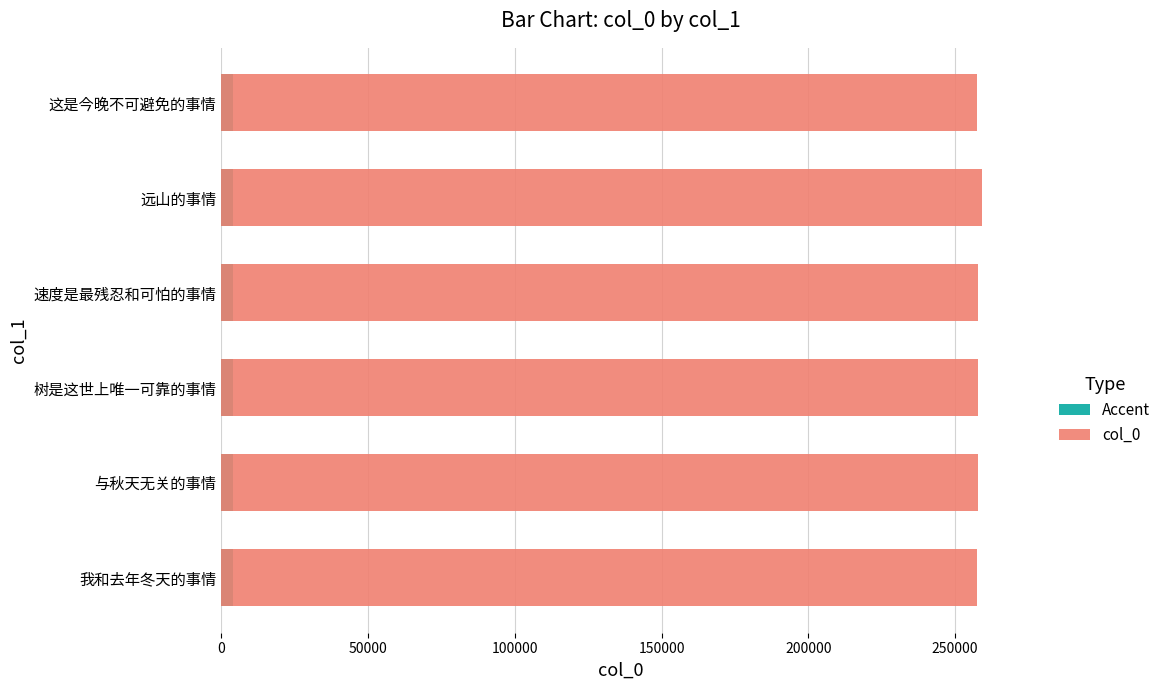

What is the greatest value displayed?

259278.0